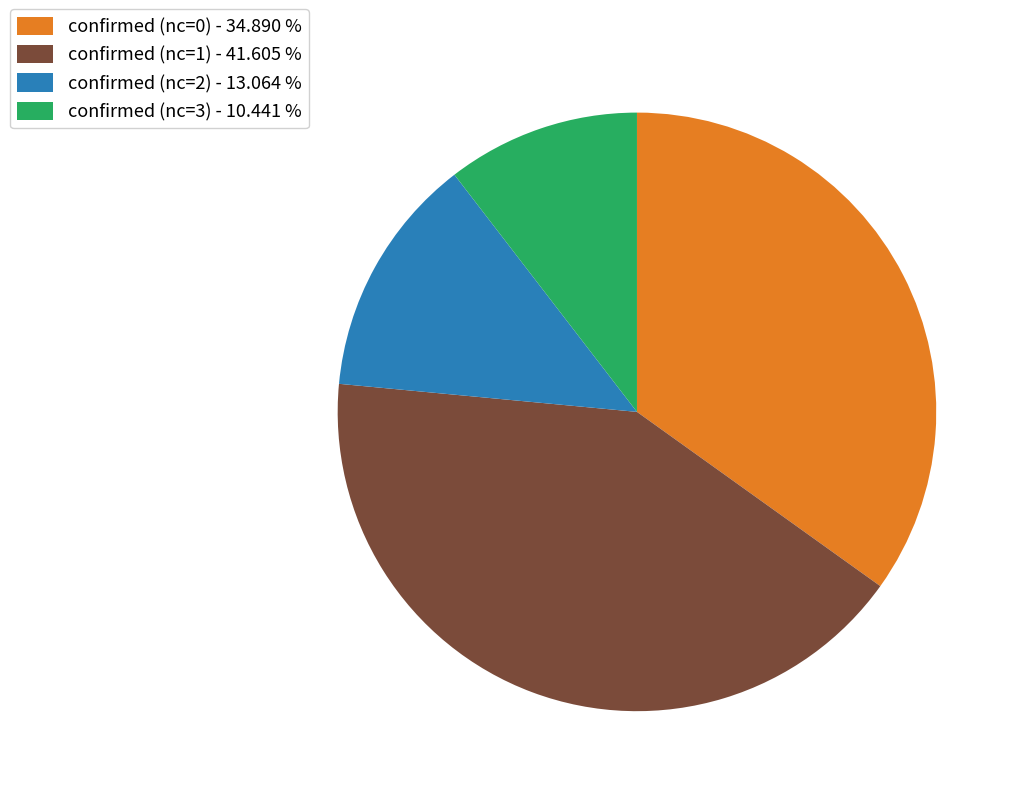

How many segments does this pie chart have?

4